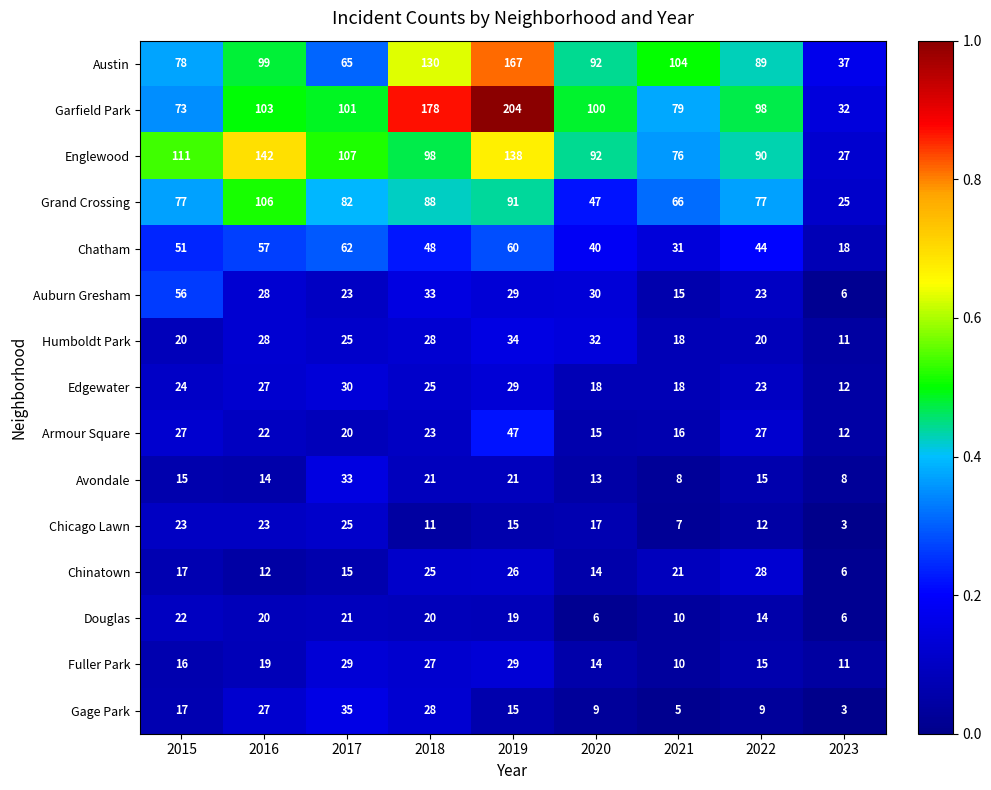

At which category is the sum across all series the highest?

2019